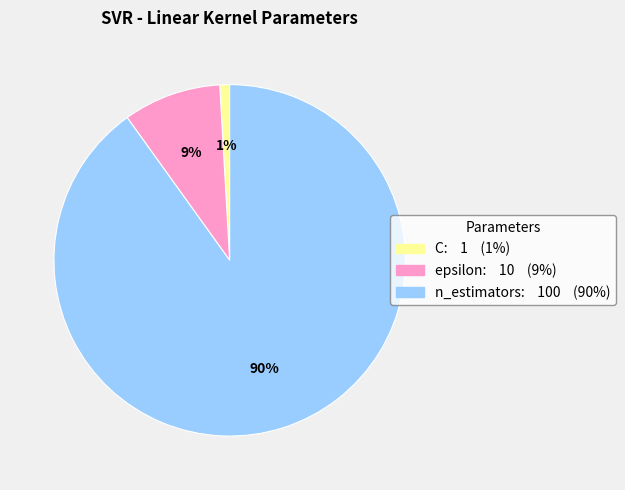

Which has a higher value, n_estimators or C?

n_estimators